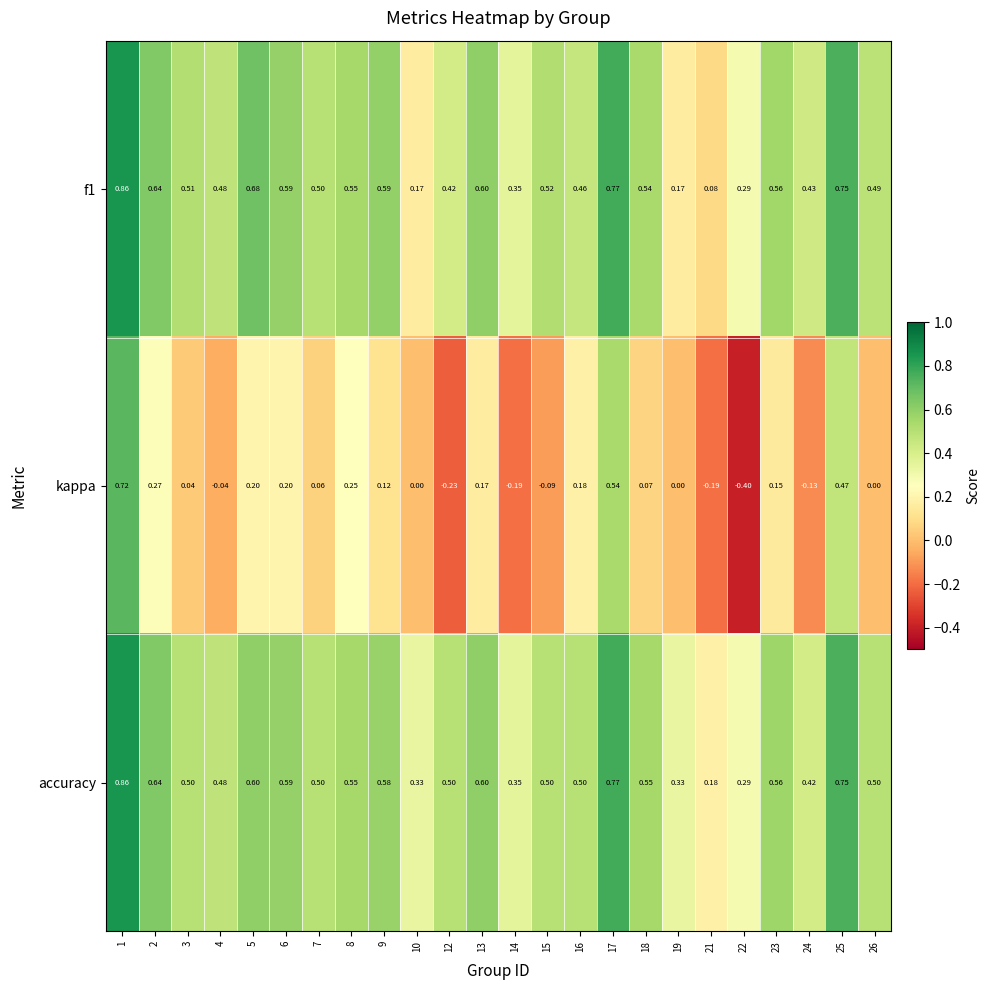

Which series has the widest spread of values?

kappa